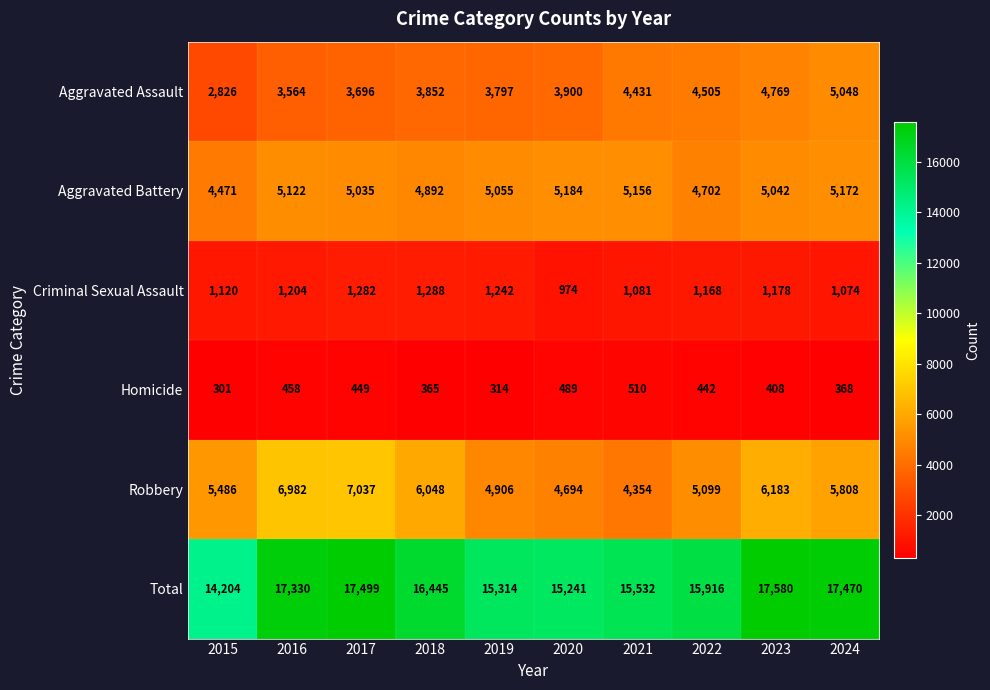

Is the value of Total at 2017 greater than the value of Homicide at 2022?

Yes